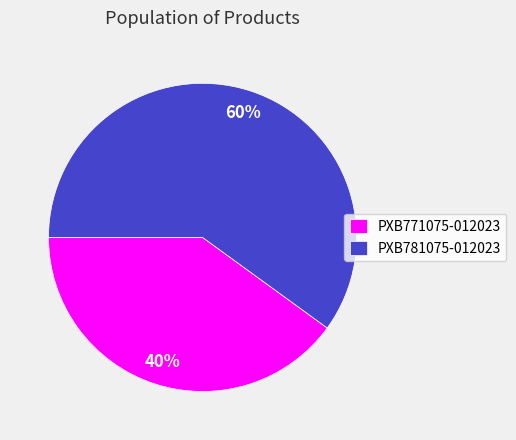

To the nearest percent, what is the average slice percentage?

50%